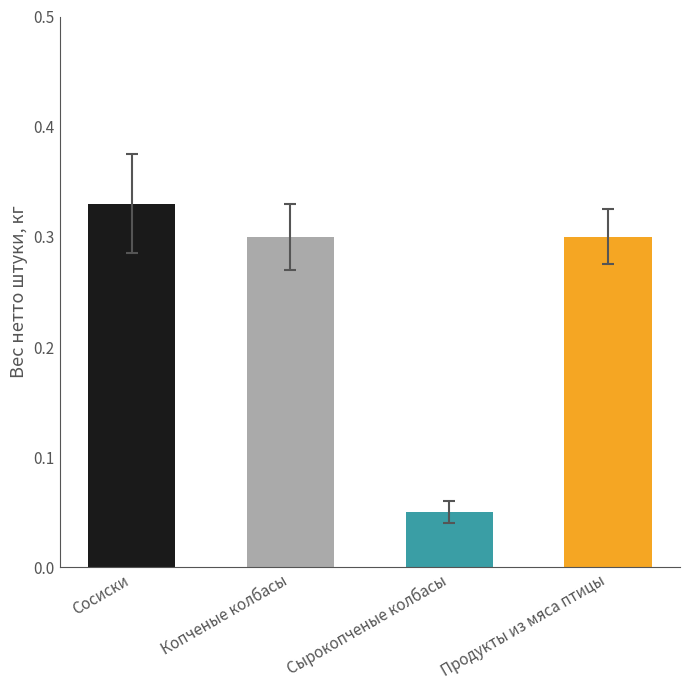

Count the values in the range 0 to 1.

4